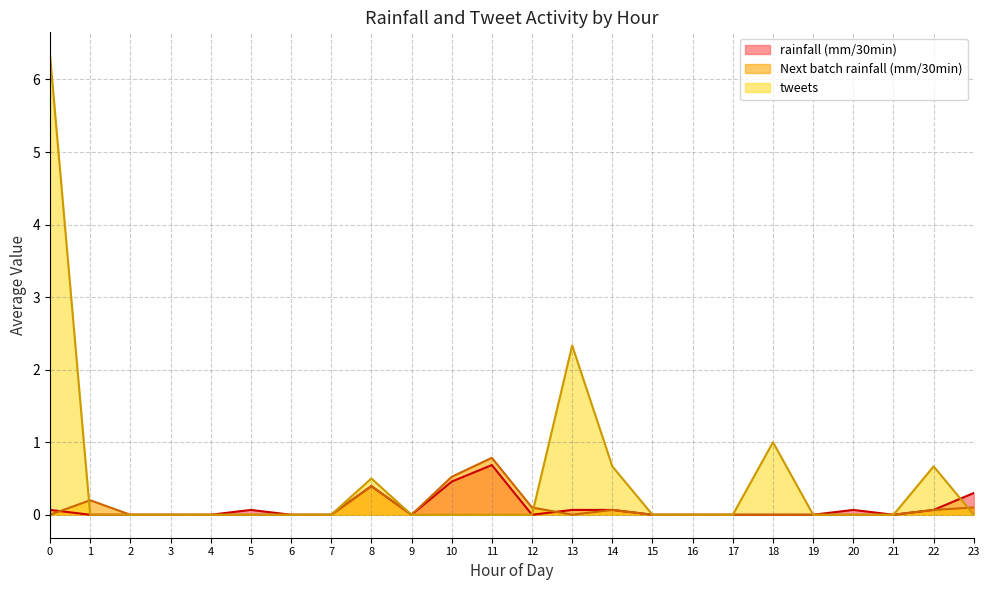

Is it true that tweets equals 0.0 at 23?

True